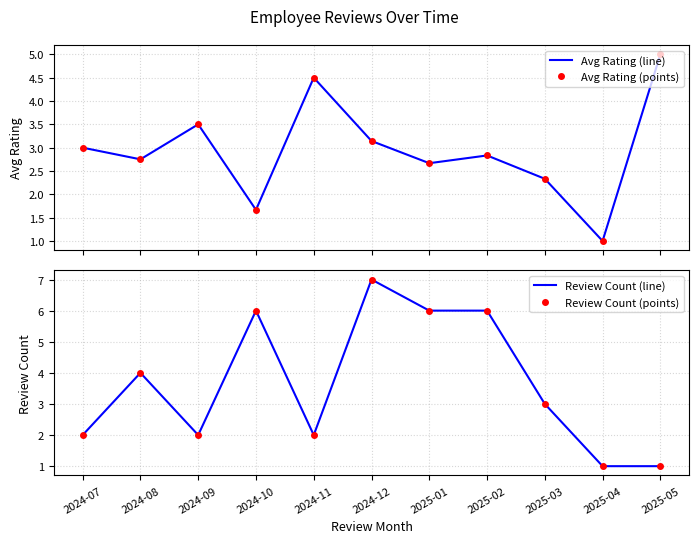

Does the chart have visible grid lines?

Yes